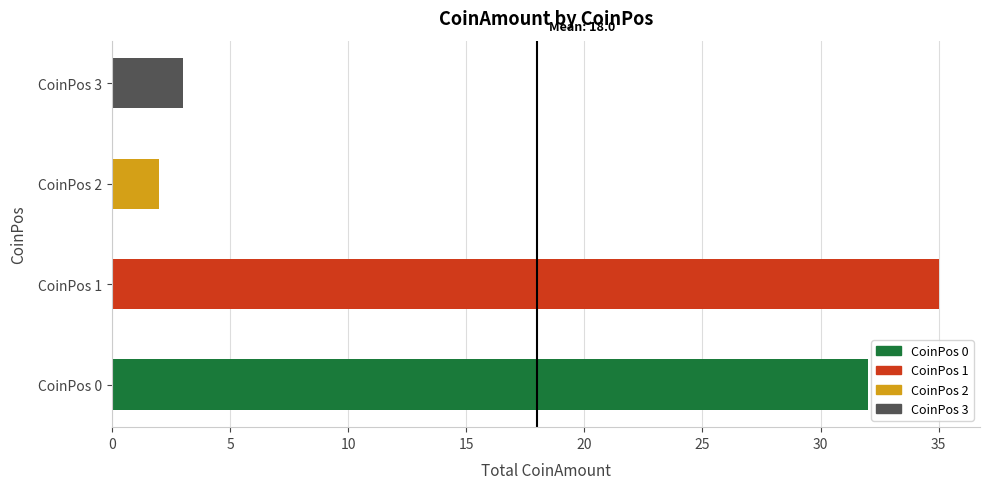

What is the greatest value displayed?

35